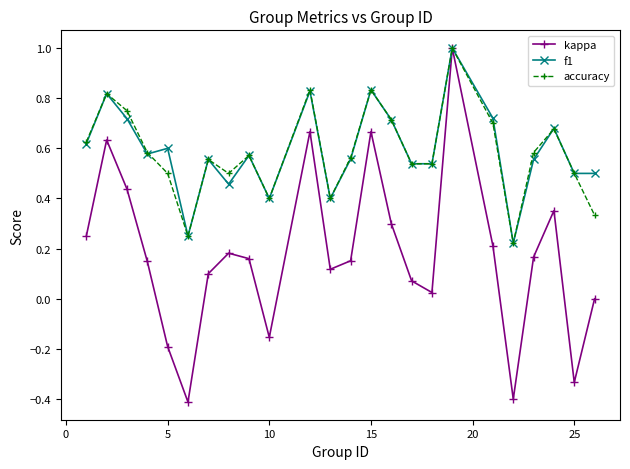

How many categories are shown in the chart?

24